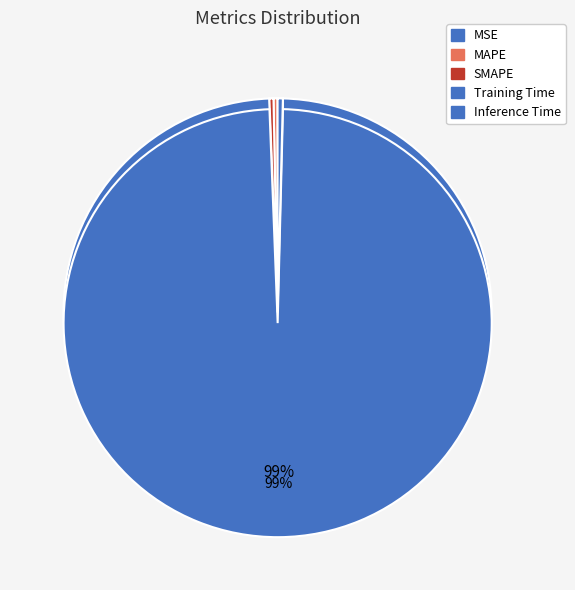

Which category accounts for the majority?

Training Time